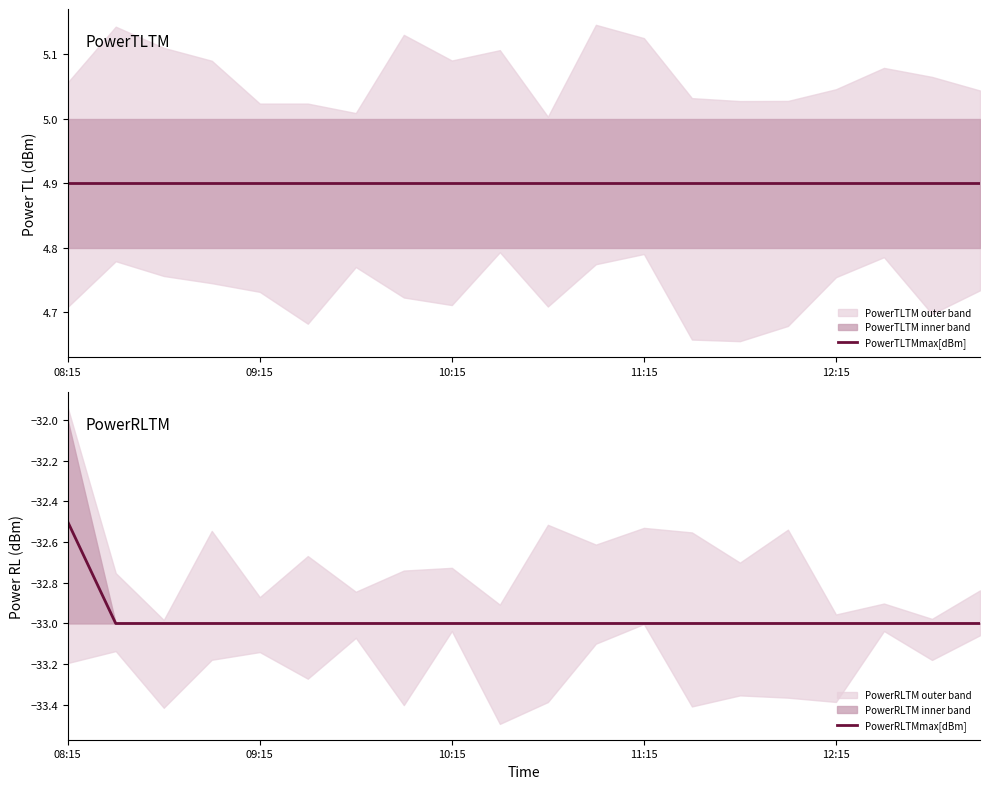

What is the total value across all series at 19?

-28.1